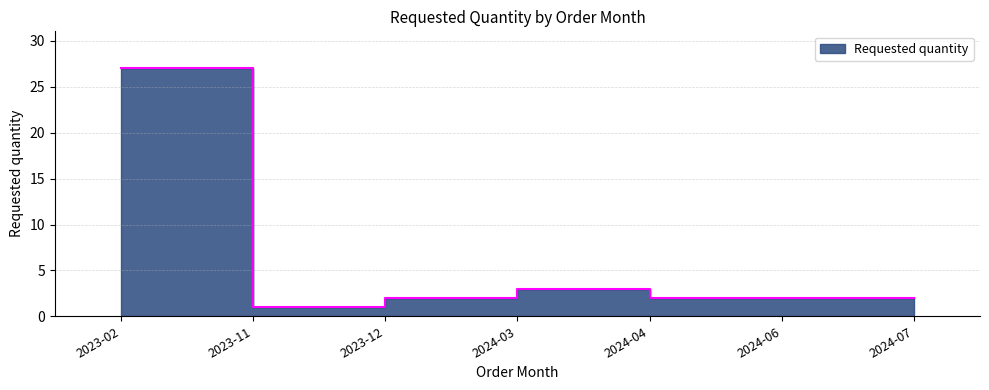

The value at 2024-07 is 3. True or false?

False